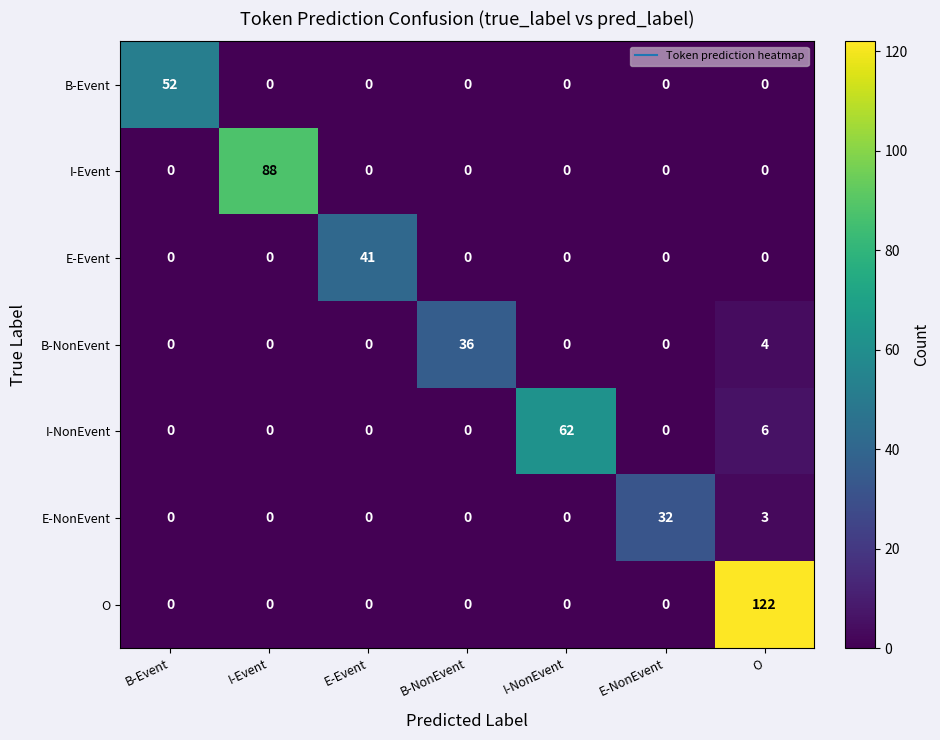

Rank the series by their maximum value, from lowest to highest.

E-NonEvent, B-NonEvent, E-Event, B-Event, I-NonEvent, I-Event, O